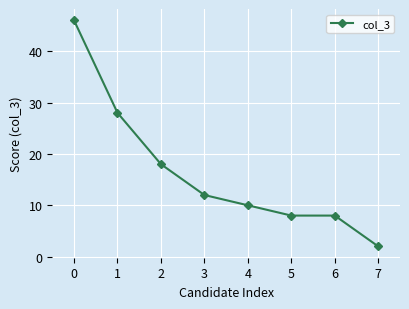

How many values are below 12?

4